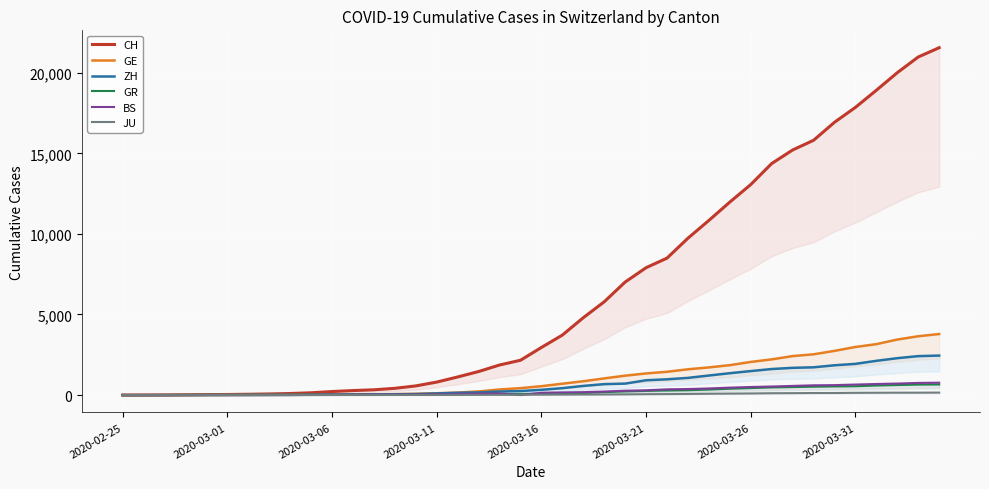

What is the sum of the GR values at 13 and 12?

36